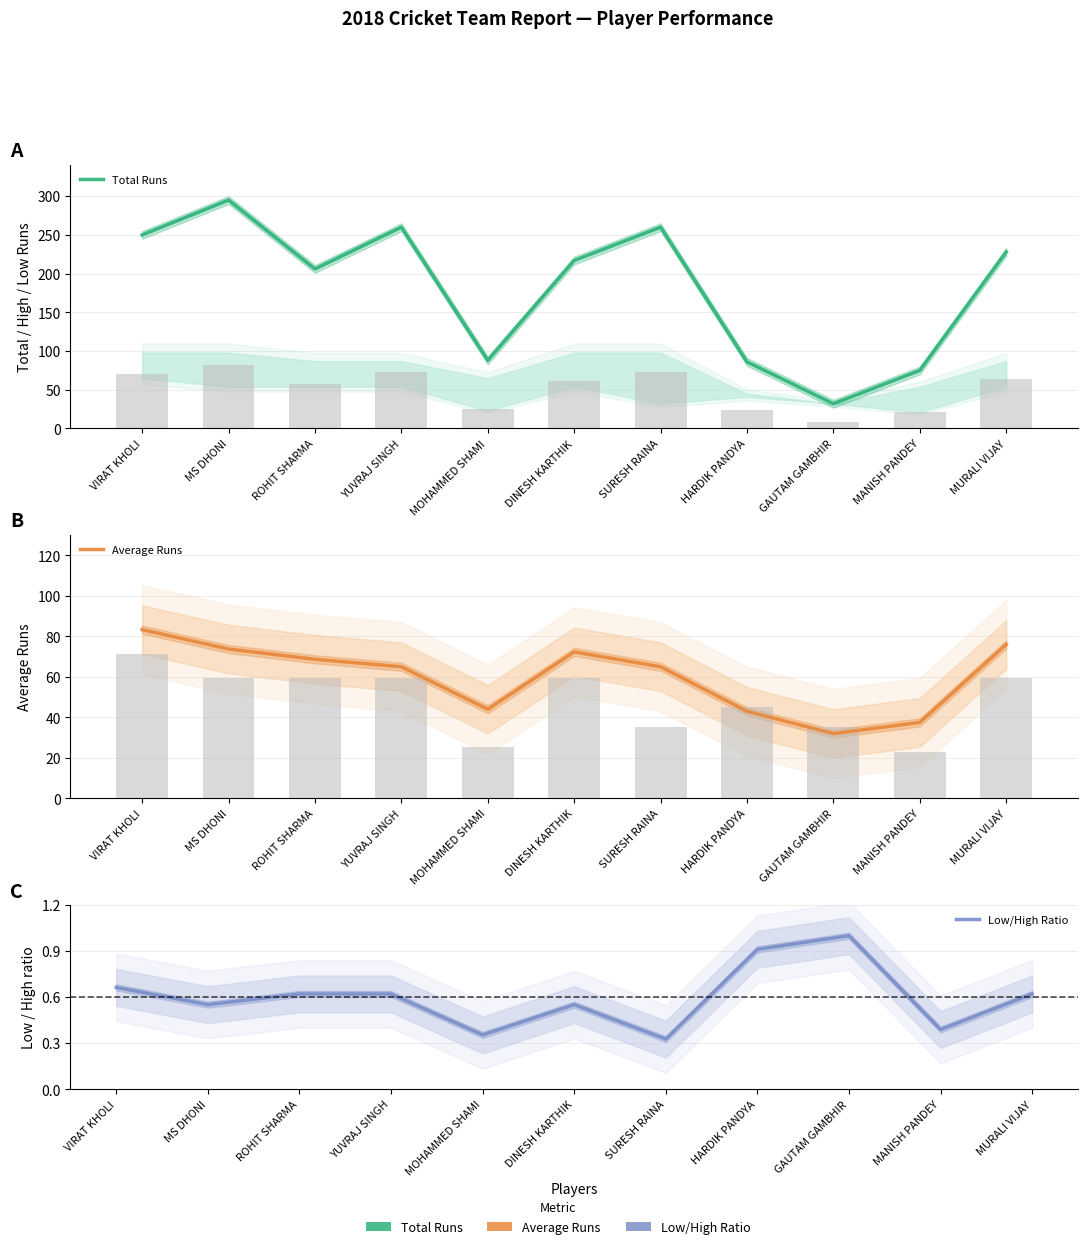

What are all the series names shown in the legend?

Total Runs, Average Runs, Low/High Ratio